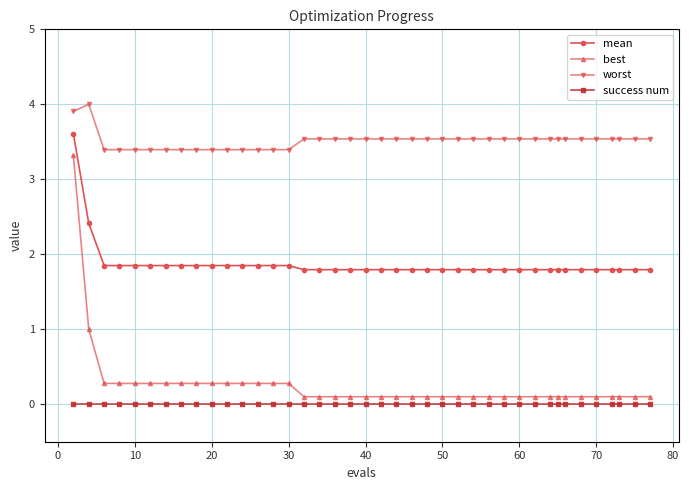

Does the chart have visible grid lines?

Yes